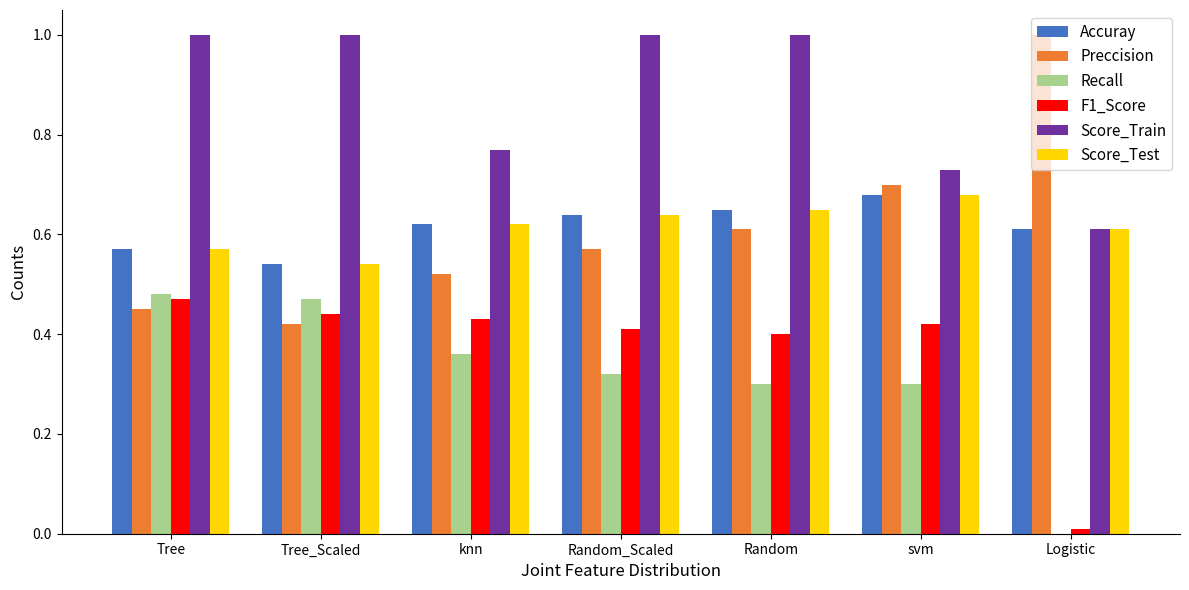

Is the value of F1_Score at Tree_Scaled greater than the value of Recall at svm?

Yes